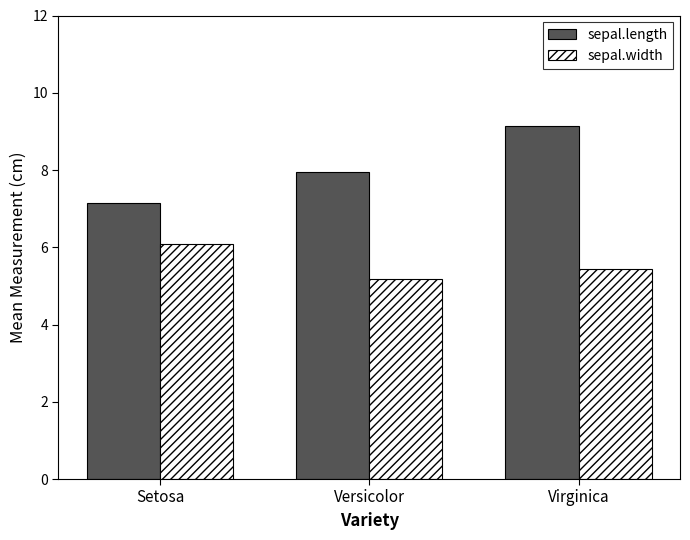

Which series has the largest range (max minus min)?

sepal.length